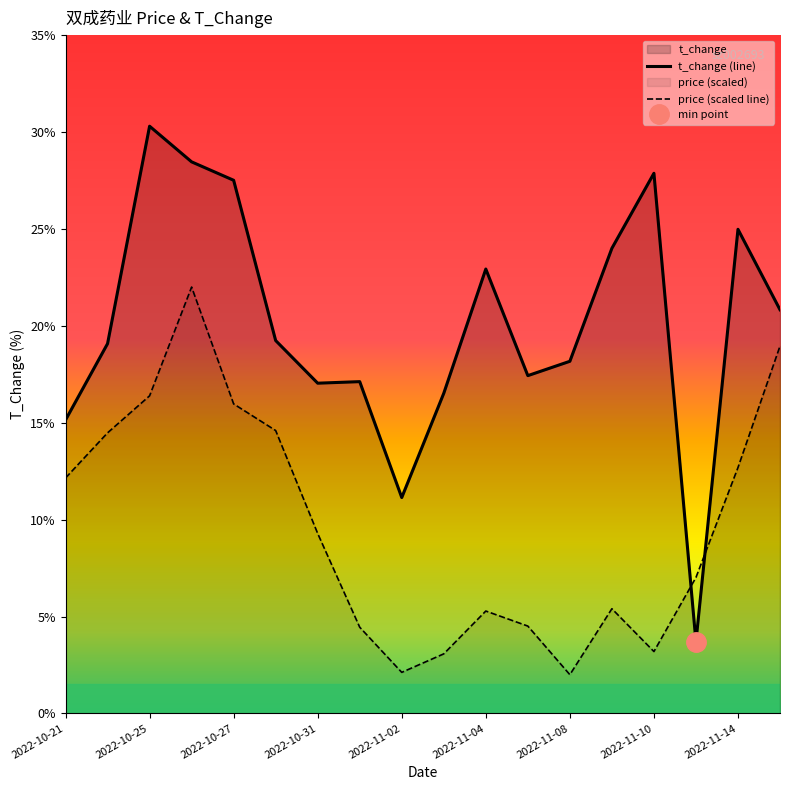

What is the maximum value for t_change (line)?

30.3